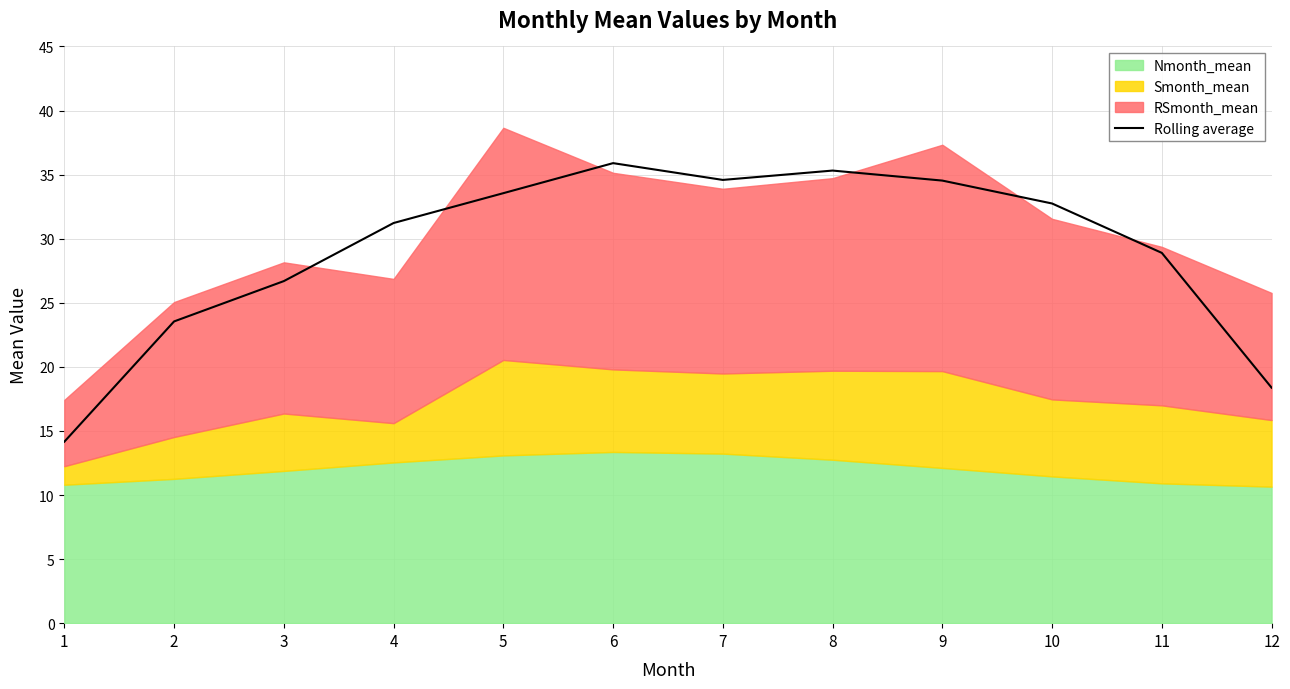

The value of Rolling average at 8 is 35.3. True or false?

True